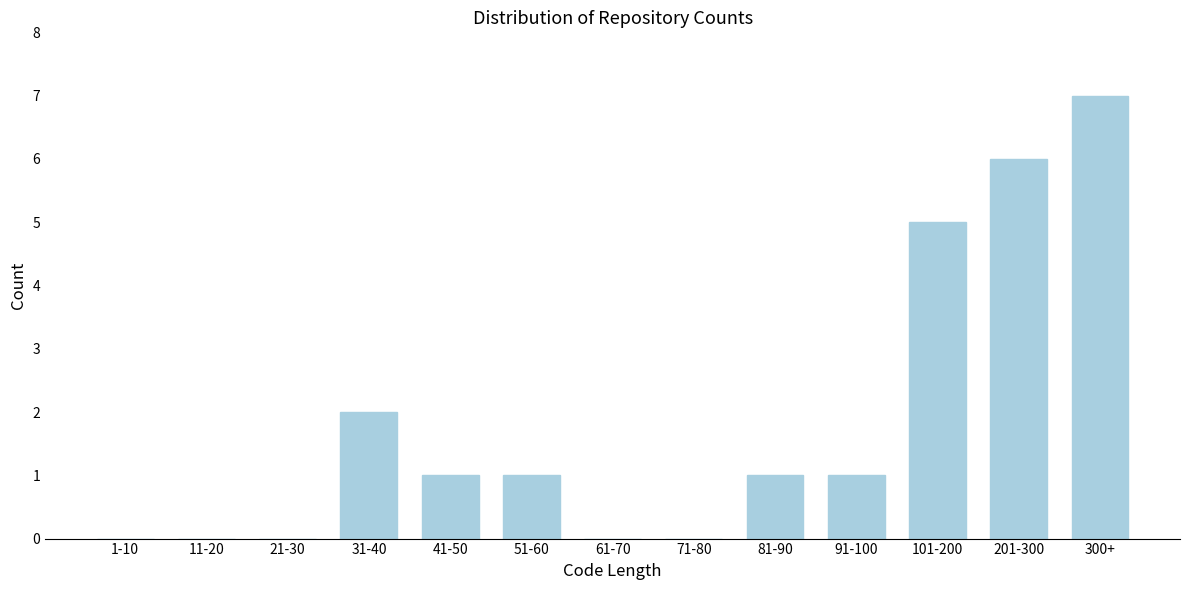

Reading left to right, transcribe all the data shown in this chart.

1-10=0	11-20=0	21-30=0	31-40=2	41-50=1	51-60=1	61-70=0	71-80=0	81-90=1	91-100=1	101-200=5	201-300=6	300+=7